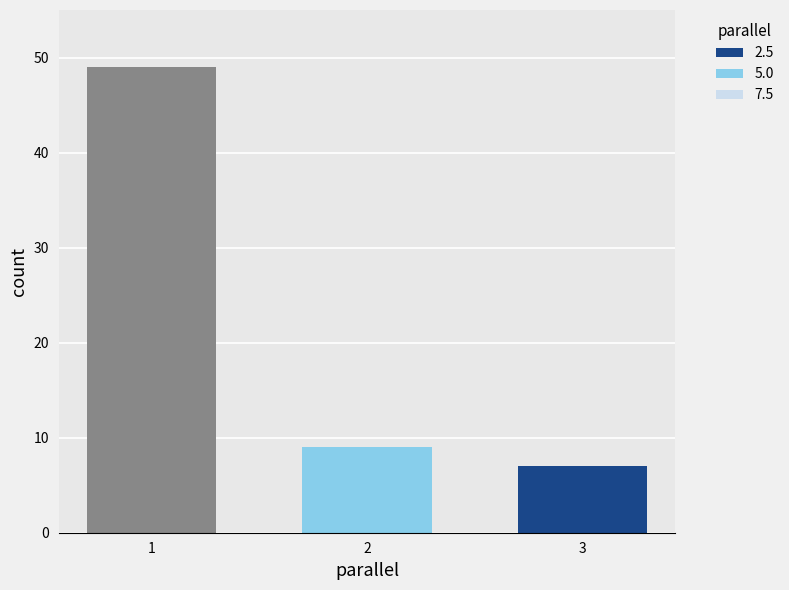

Reading left to right, list all the values displayed in this chart.

1: 2=49
2: 2=9
3: 2=7